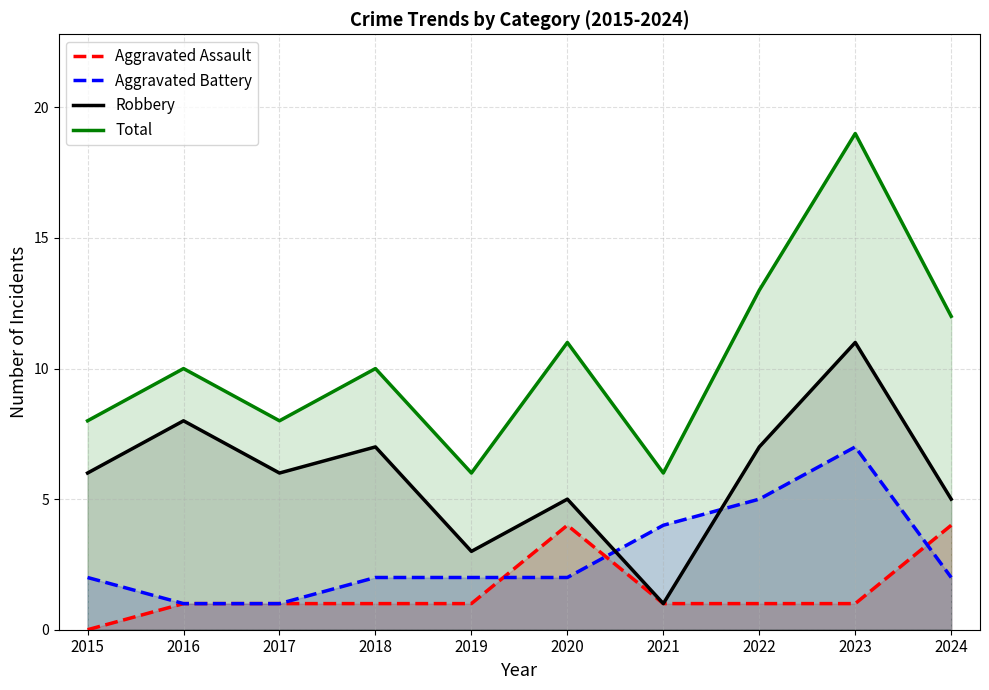

Reading left to right, transcribe all the data shown in this chart.

Aggravated Assault: 0	1	1	1	1	4	1	1	1	4
Aggravated Battery: 2	1	1	2	2	2	4	5	7	2
Robbery: 6	8	6	7	3	5	1	7	11	5
Total: 8	10	8	10	6	11	6	13	19	12